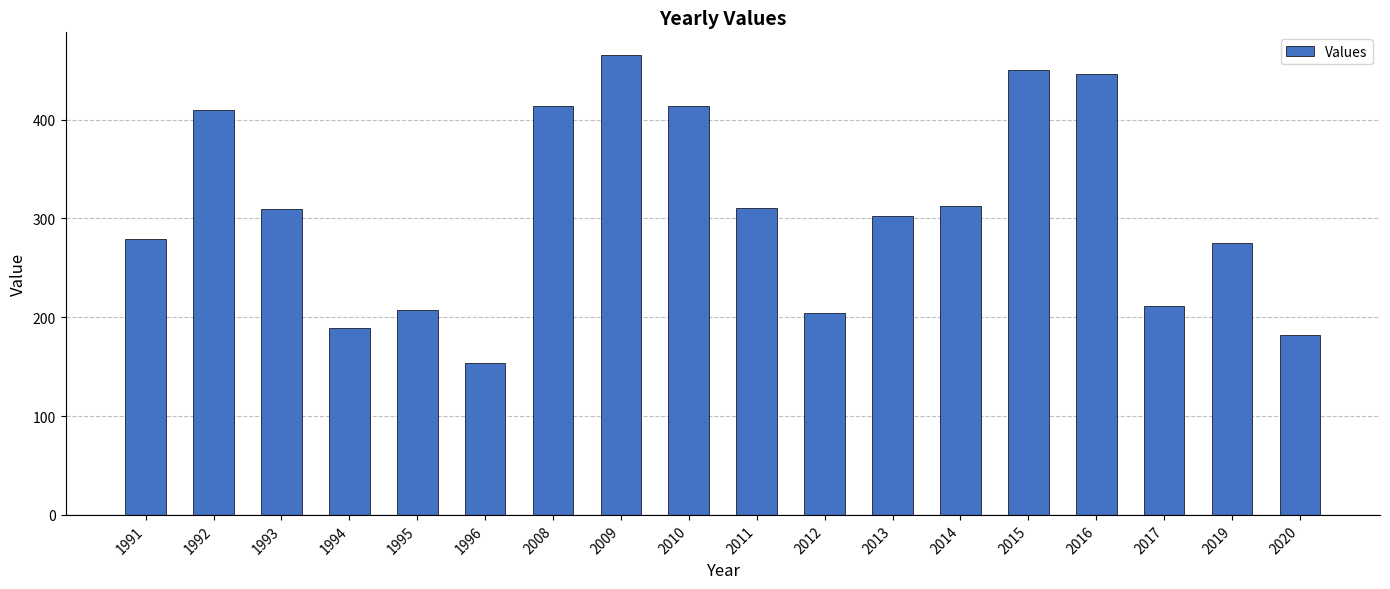

What is the change in value from 1991 to 1992?

+131